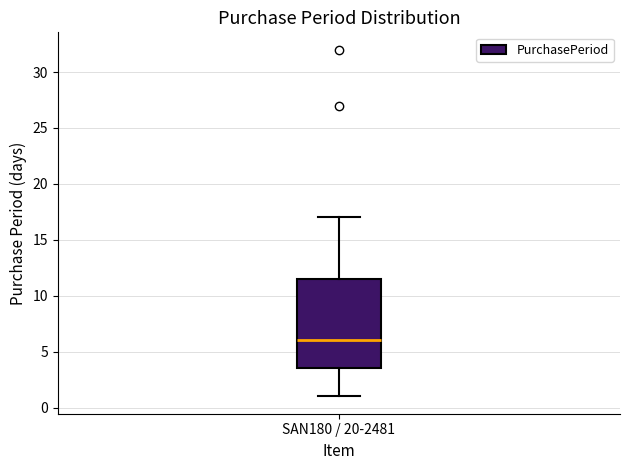

Transcribe this box plot: give where the median line is, the range the box spans, and where the two whiskers end, as read against the y-axis. The values are not printed on the chart, so give them approximately, as read against the axis.

median 6.0, box 3.5 to 11.5, whiskers 1.0 to 17.0